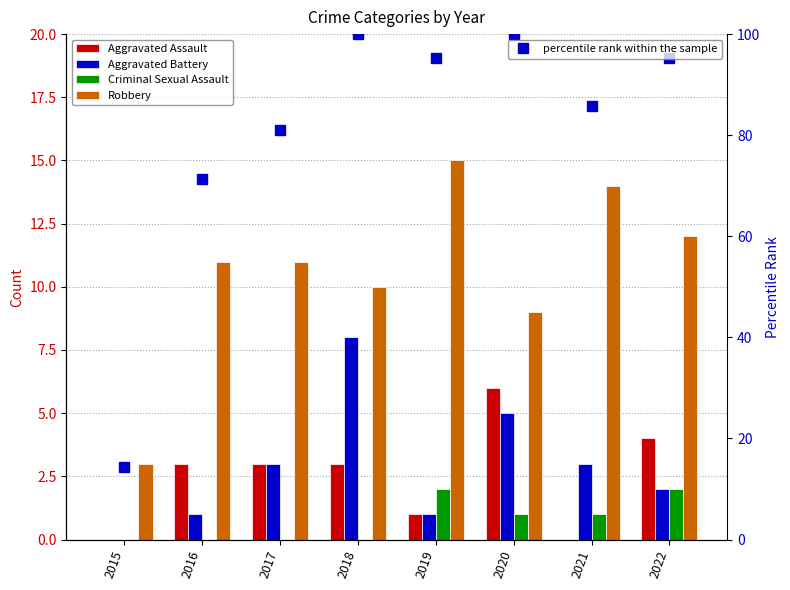

What is the difference between the maximum and second lowest values in the Aggravated Assault series?

6.0